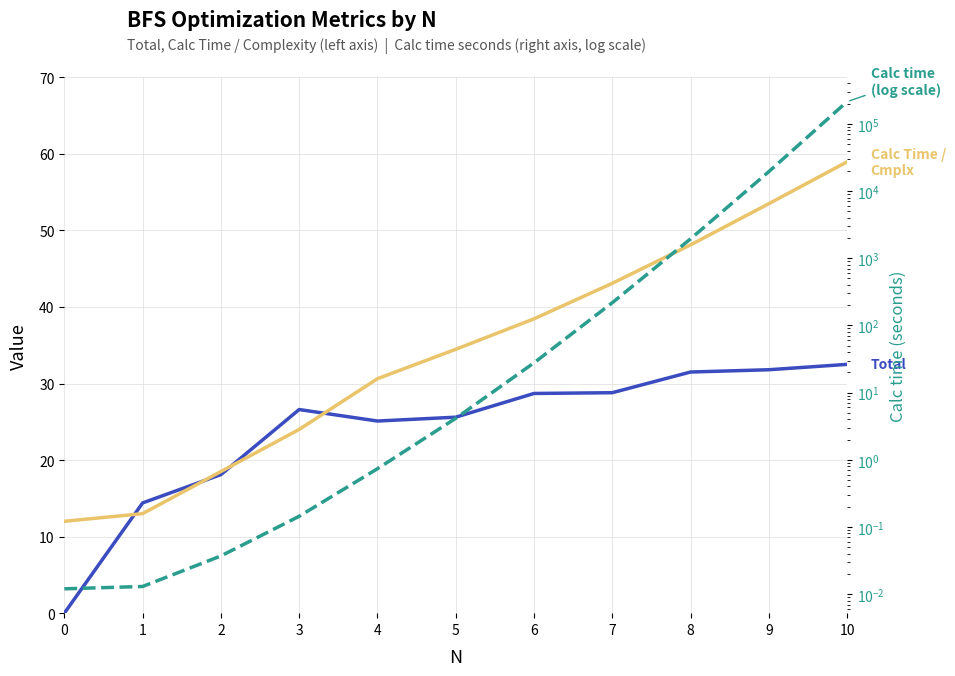

Where is Total nearest to the value 16?

1